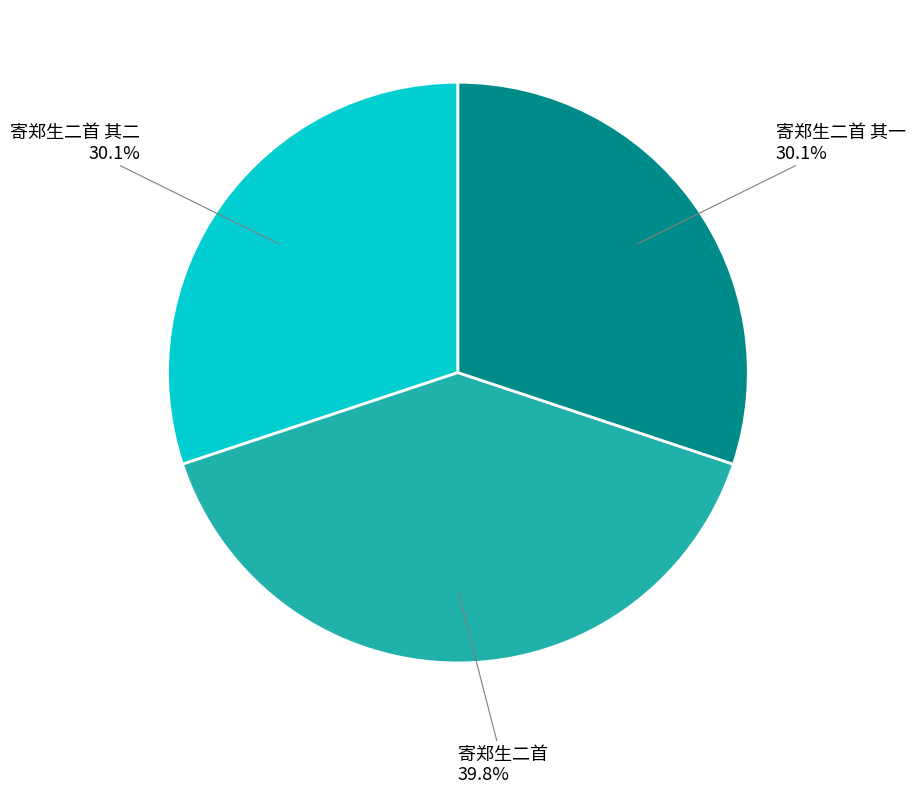

How much of the chart is everything except 寄郑生二首?

60.2%